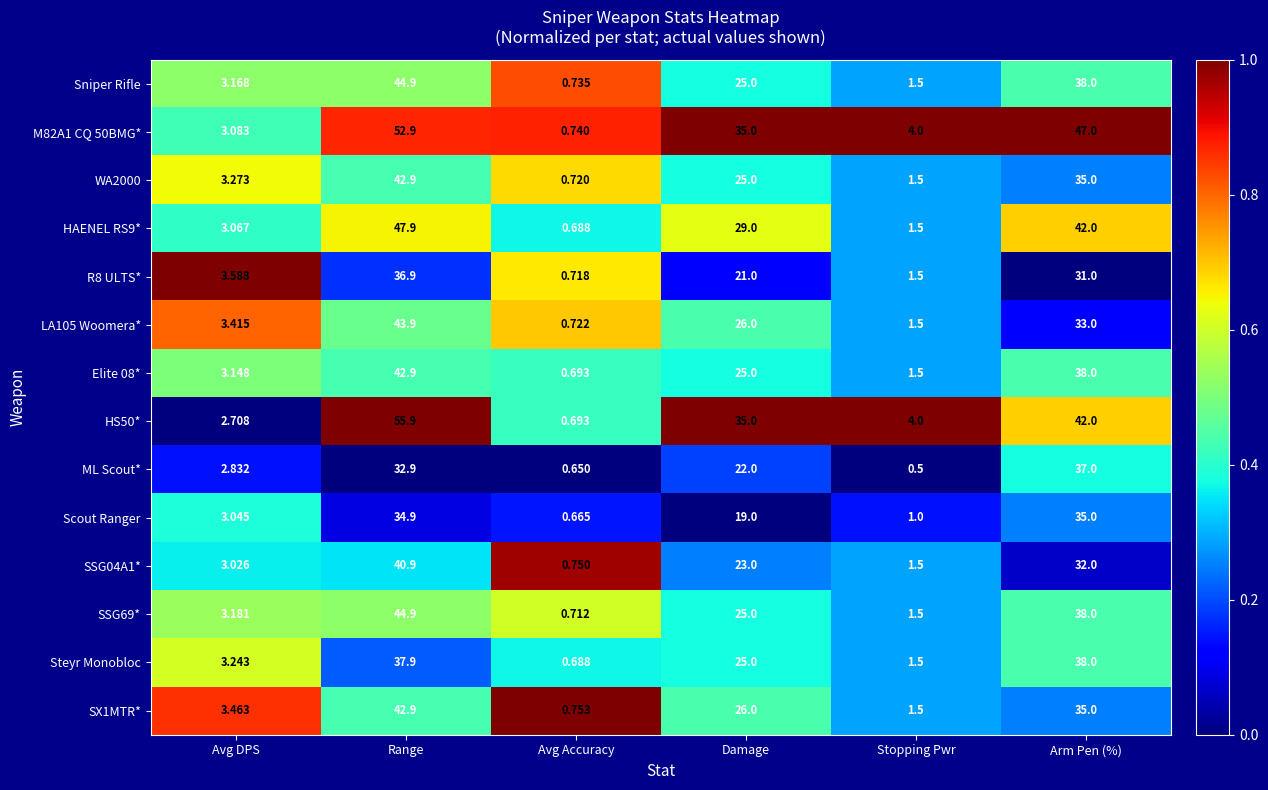

Between Avg DPS and Damage, which series saw the biggest shift?

HS50*